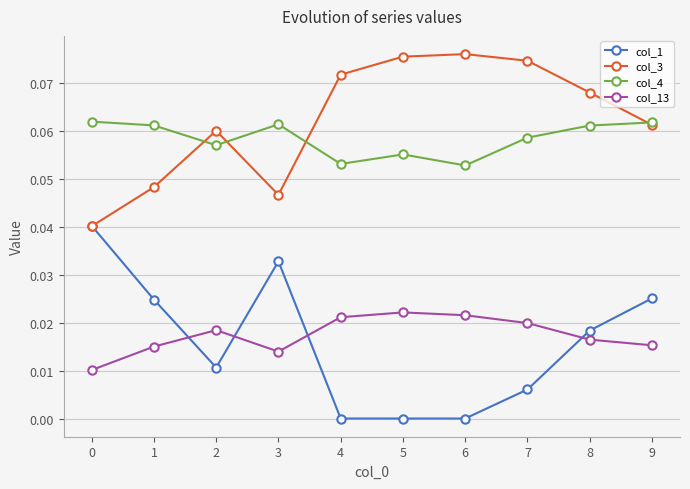

What is the sum of all col_13 values?

0.2